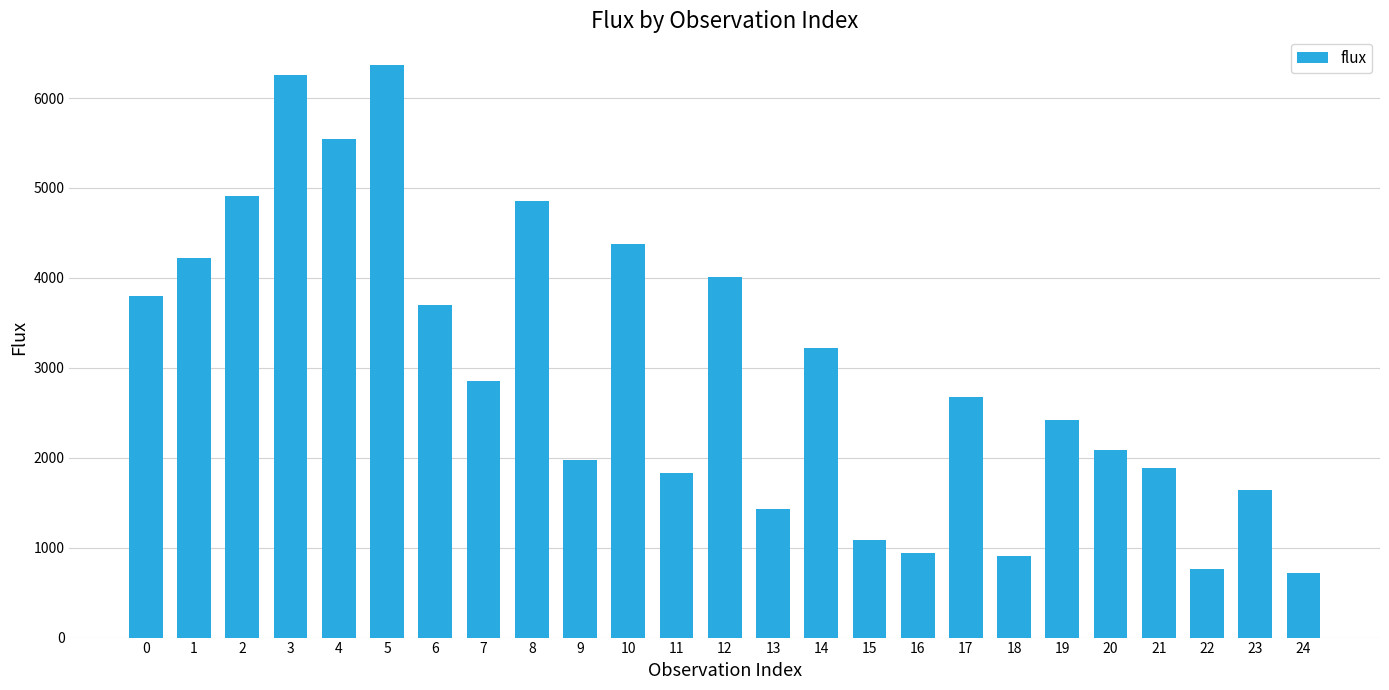

Approximately how many times larger is the value at 1 compared to 7?

1.5